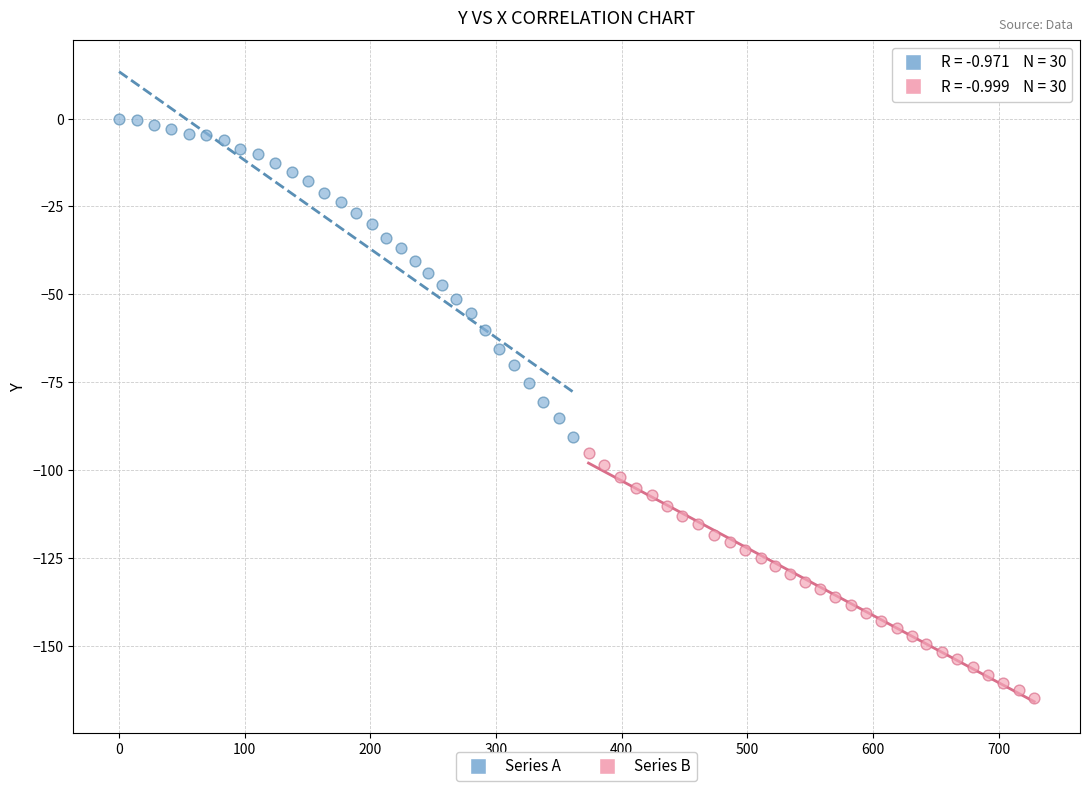

Which series has the largest Y range (max minus min)?

Series A